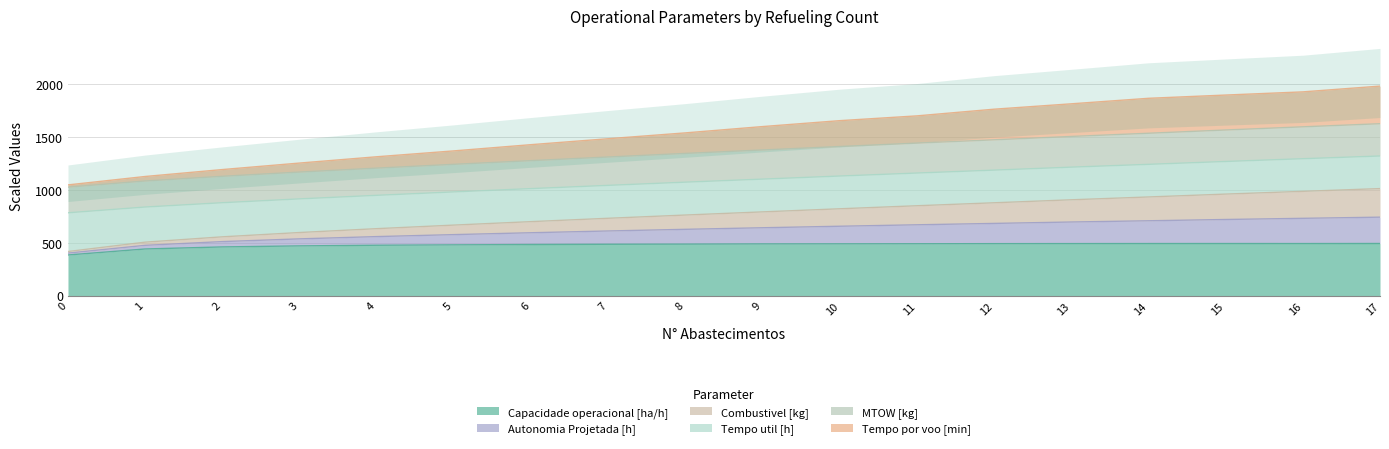

Does the chart display data point markers on the line(s)?

No